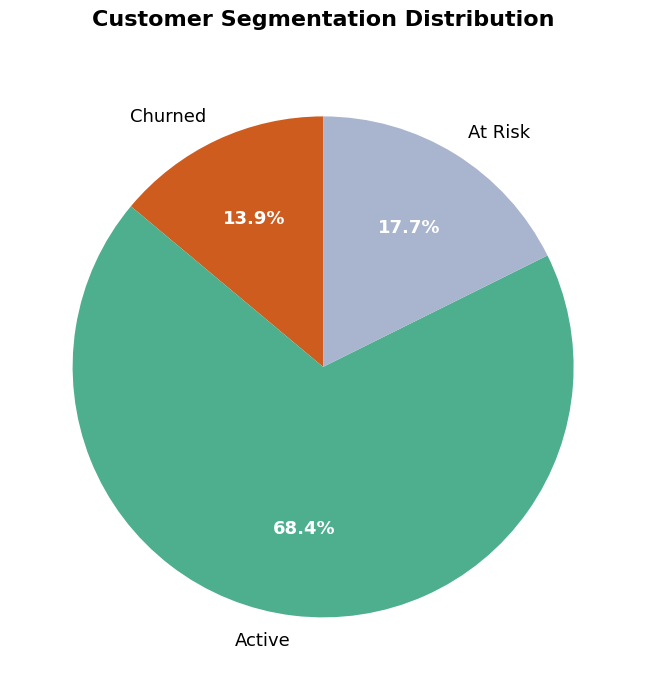

How many slices are in this pie chart?

3